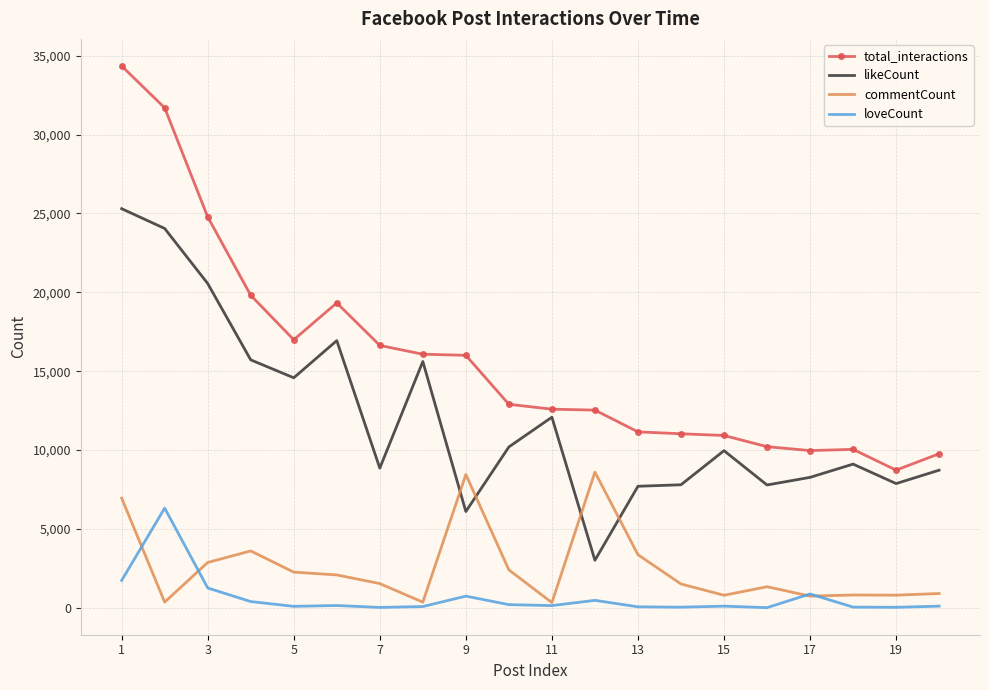

What is the maximum value for total_interactions?

34351